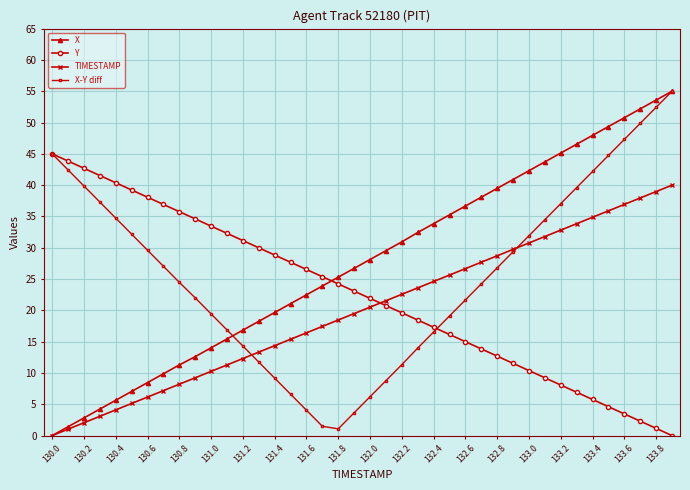

How many categories are shown in the chart?

40